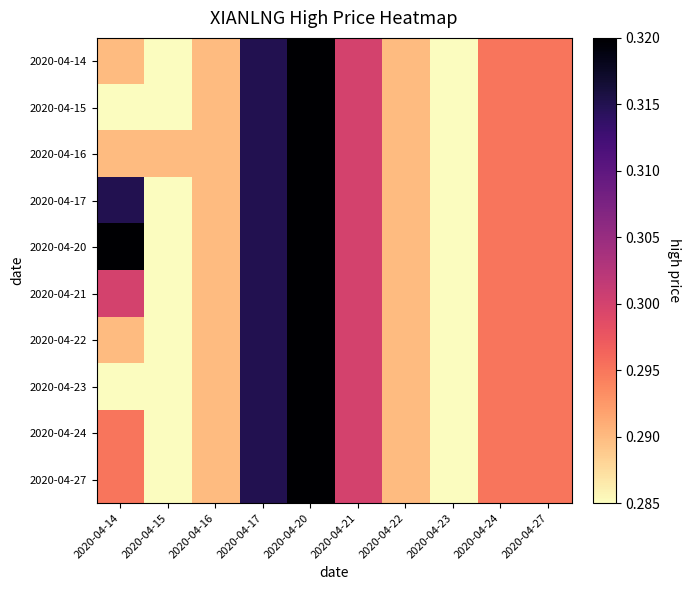

Reading left to right, extract all data points from this chart.

2020-04-14: 2020-04-14=0.3	2020-04-15=0.3	2020-04-16=0.3	2020-04-17=0.3	2020-04-20=0.3	2020-04-21=0.3	2020-04-22=0.3	2020-04-23=0.3	2020-04-24=0.3	2020-04-27=0.3
2020-04-15: 2020-04-14=0.3	2020-04-15=0.3	2020-04-16=0.3	2020-04-17=0.3	2020-04-20=0.3	2020-04-21=0.3	2020-04-22=0.3	2020-04-23=0.3	2020-04-24=0.3	2020-04-27=0.3
2020-04-16: 2020-04-14=0.3	2020-04-15=0.3	2020-04-16=0.3	2020-04-17=0.3	2020-04-20=0.3	2020-04-21=0.3	2020-04-22=0.3	2020-04-23=0.3	2020-04-24=0.3	2020-04-27=0.3
2020-04-17: 2020-04-14=0.3	2020-04-15=0.3	2020-04-16=0.3	2020-04-17=0.3	2020-04-20=0.3	2020-04-21=0.3	2020-04-22=0.3	2020-04-23=0.3	2020-04-24=0.3	2020-04-27=0.3
2020-04-20: 2020-04-14=0.3	2020-04-15=0.3	2020-04-16=0.3	2020-04-17=0.3	2020-04-20=0.3	2020-04-21=0.3	2020-04-22=0.3	2020-04-23=0.3	2020-04-24=0.3	2020-04-27=0.3
2020-04-21: 2020-04-14=0.3	2020-04-15=0.3	2020-04-16=0.3	2020-04-17=0.3	2020-04-20=0.3	2020-04-21=0.3	2020-04-22=0.3	2020-04-23=0.3	2020-04-24=0.3	2020-04-27=0.3
2020-04-22: 2020-04-14=0.3	2020-04-15=0.3	2020-04-16=0.3	2020-04-17=0.3	2020-04-20=0.3	2020-04-21=0.3	2020-04-22=0.3	2020-04-23=0.3	2020-04-24=0.3	2020-04-27=0.3
2020-04-23: 2020-04-14=0.3	2020-04-15=0.3	2020-04-16=0.3	2020-04-17=0.3	2020-04-20=0.3	2020-04-21=0.3	2020-04-22=0.3	2020-04-23=0.3	2020-04-24=0.3	2020-04-27=0.3
2020-04-24: 2020-04-14=0.3	2020-04-15=0.3	2020-04-16=0.3	2020-04-17=0.3	2020-04-20=0.3	2020-04-21=0.3	2020-04-22=0.3	2020-04-23=0.3	2020-04-24=0.3	2020-04-27=0.3
2020-04-27: 2020-04-14=0.3	2020-04-15=0.3	2020-04-16=0.3	2020-04-17=0.3	2020-04-20=0.3	2020-04-21=0.3	2020-04-22=0.3	2020-04-23=0.3	2020-04-24=0.3	2020-04-27=0.3